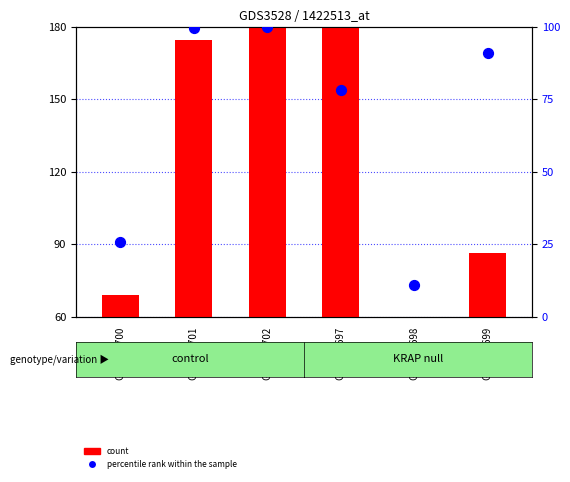

Which series reaches the maximum Y coordinate?

count